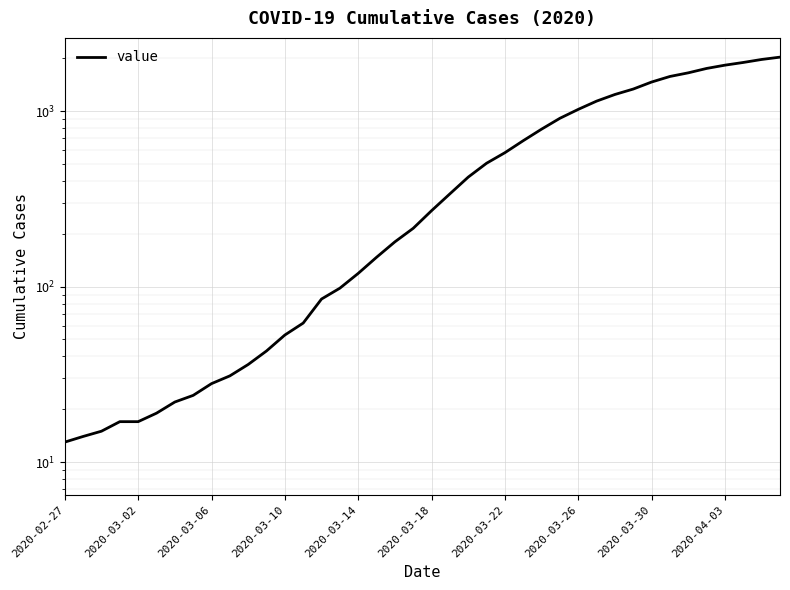

What is the difference between the maximum and minimum values?

2019